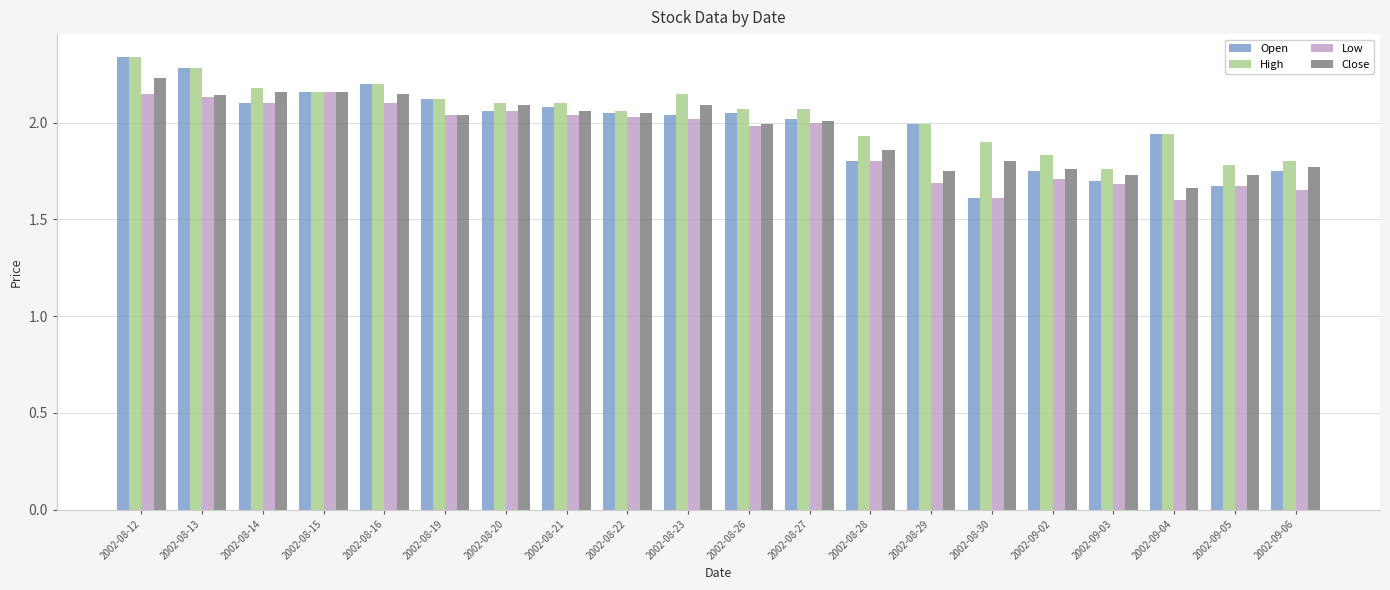

How many values in the High series are below 2?

8